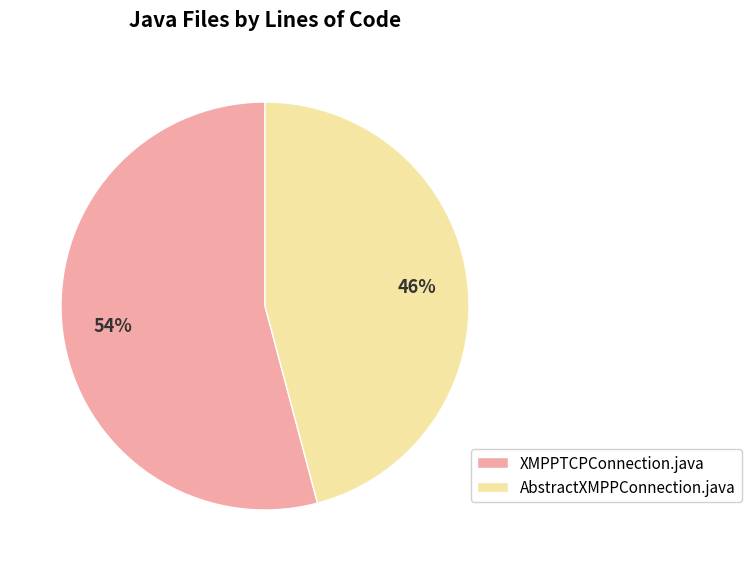

Does any single category account for the majority?

Yes